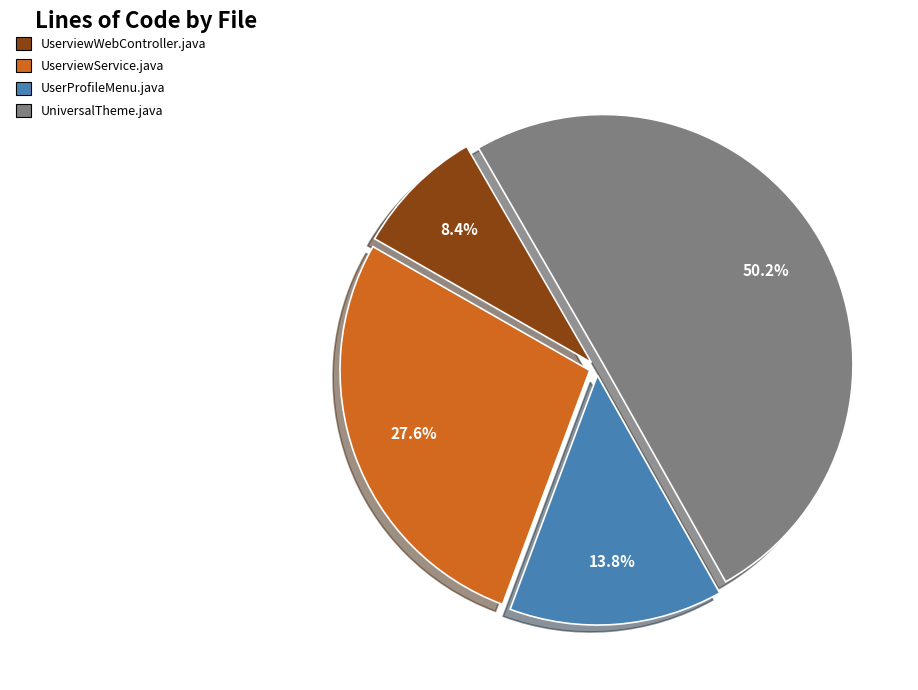

Is the sum of UserviewWebController.java and UserProfileMenu.java greater than half?

No